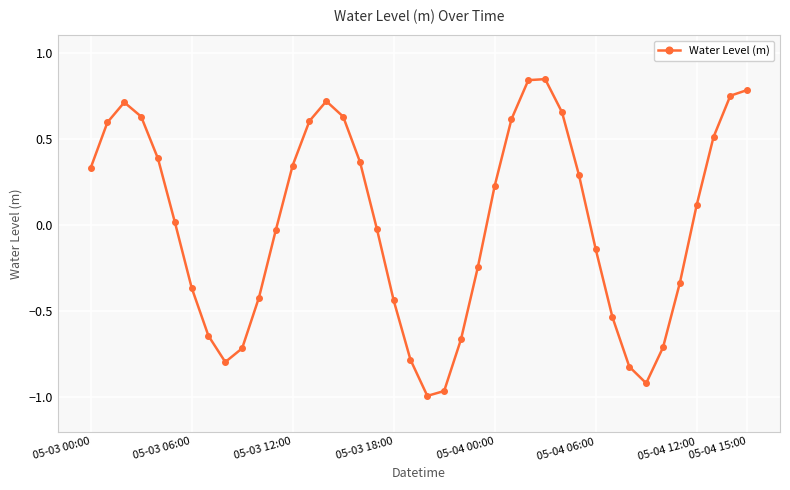

What is the difference between the maximum and minimum values?

1.8